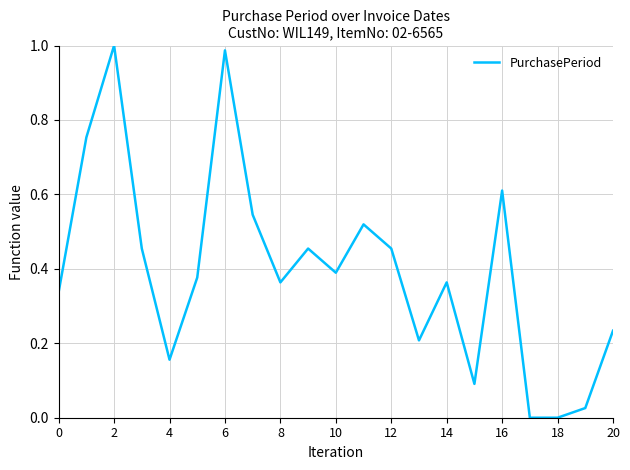

What is the difference between the maximum and second lowest values?

1.0